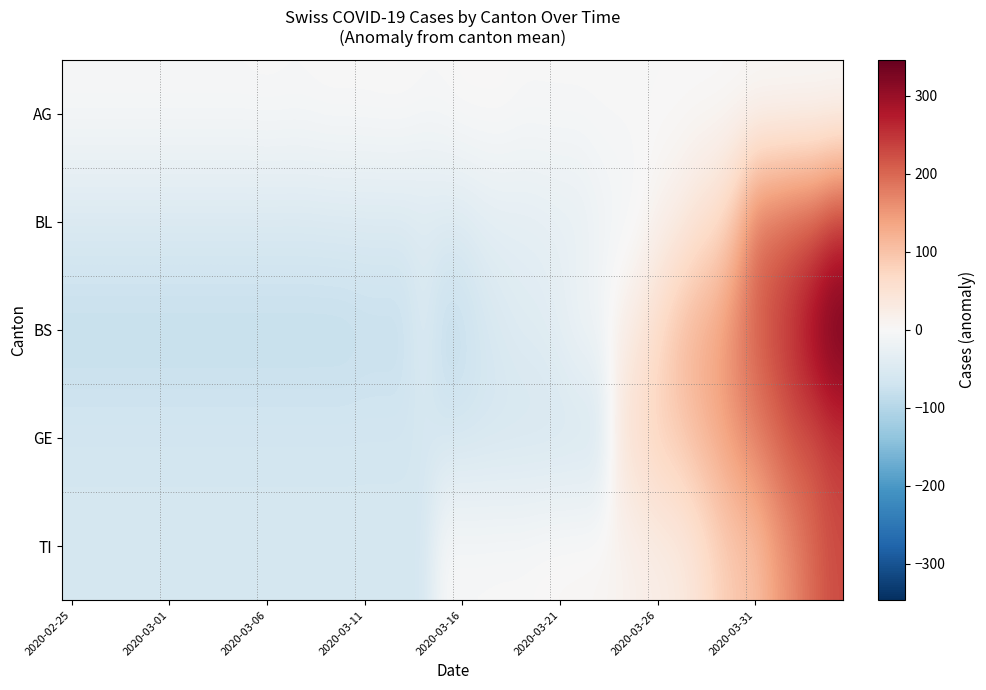

Which series has the largest range (max minus min)?

BS